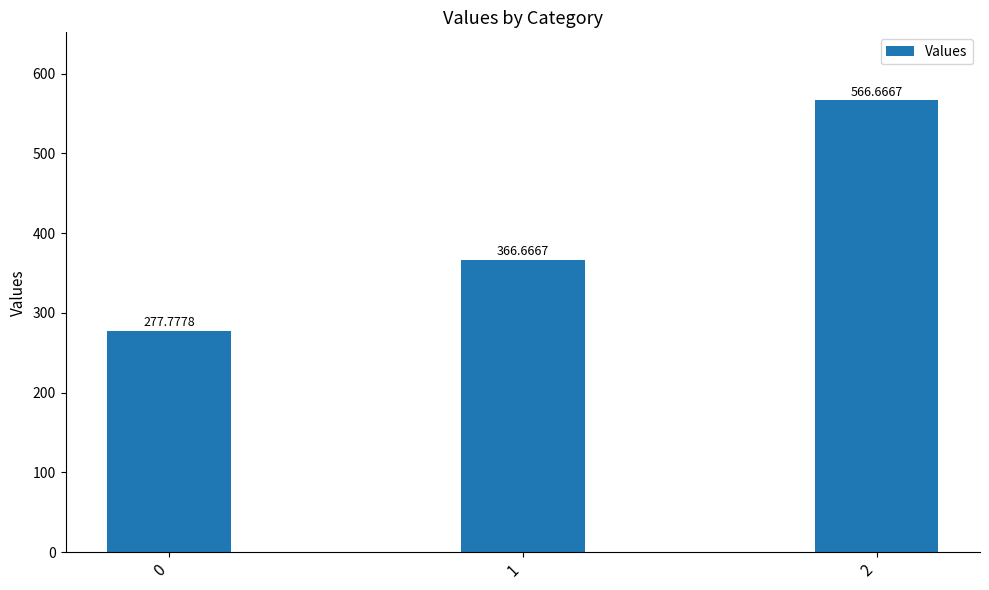

What is the change in value from 1 to 2?

+200.0